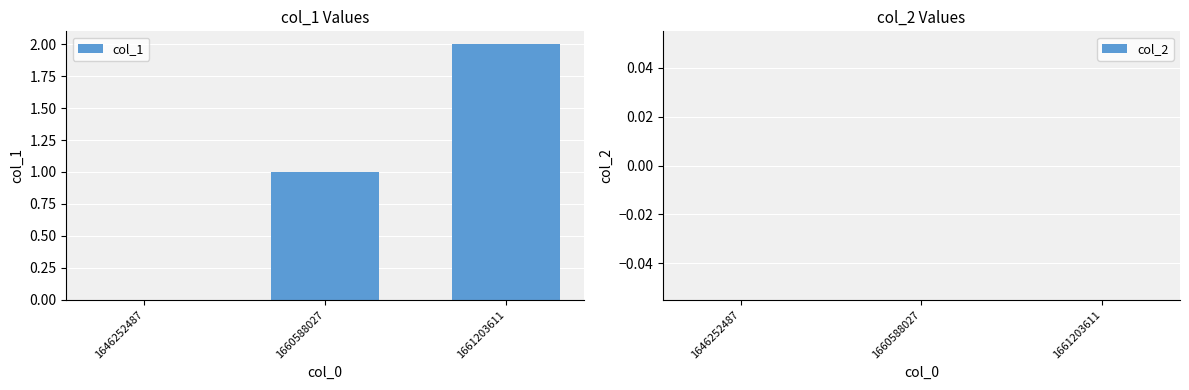

What is the sum of all values?

3